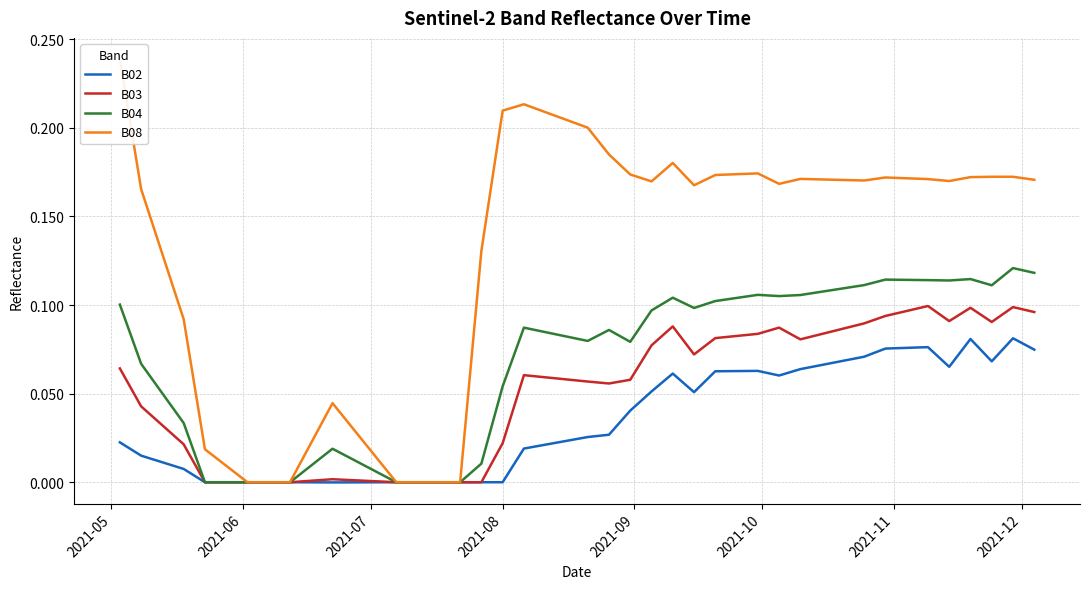

How many interior local peaks does the B03 series have?

7